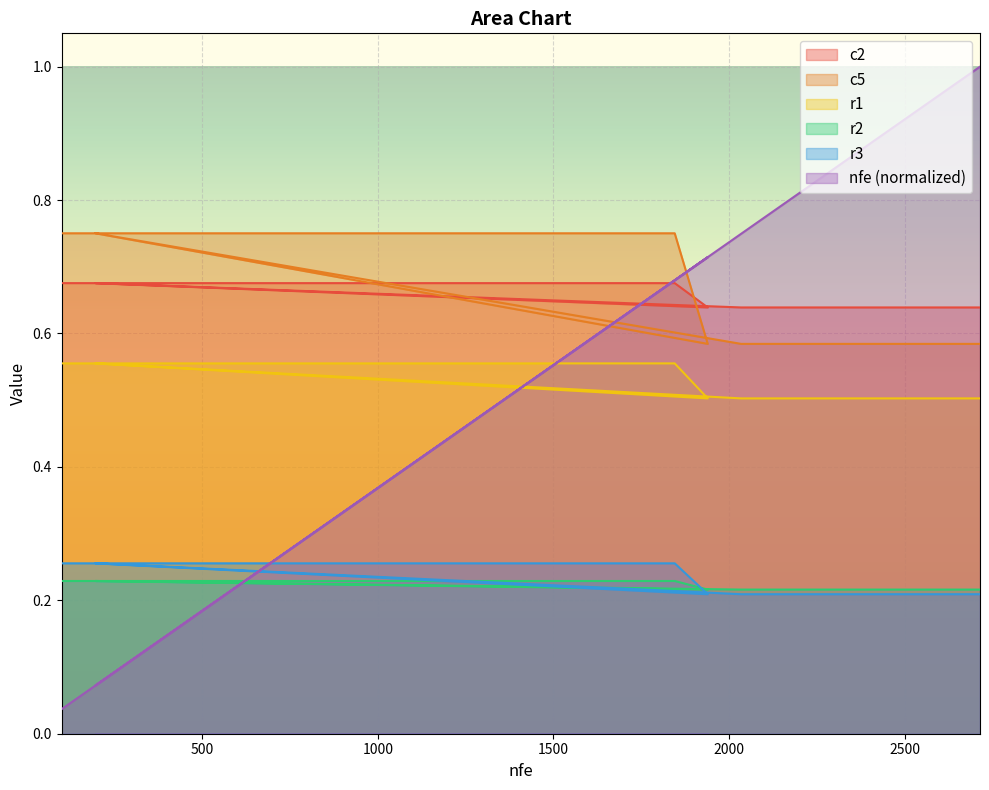

Between 100 and 1461, which is larger?

1461